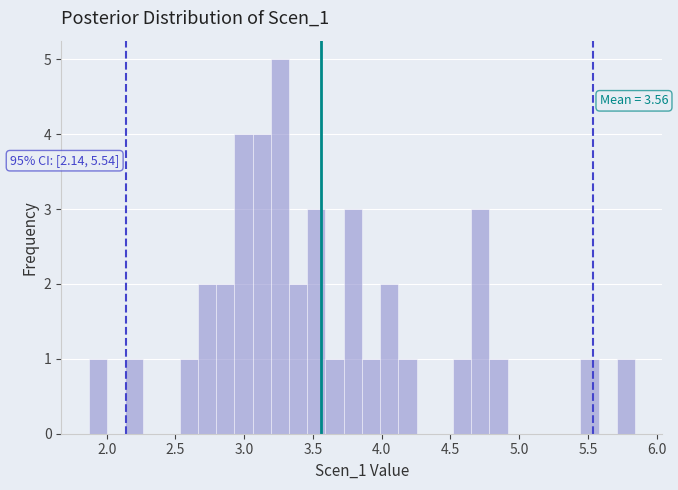

Around what value on the x-axis is the tallest bar? Give the approximate position of its centre, as read against the axis.

3.25